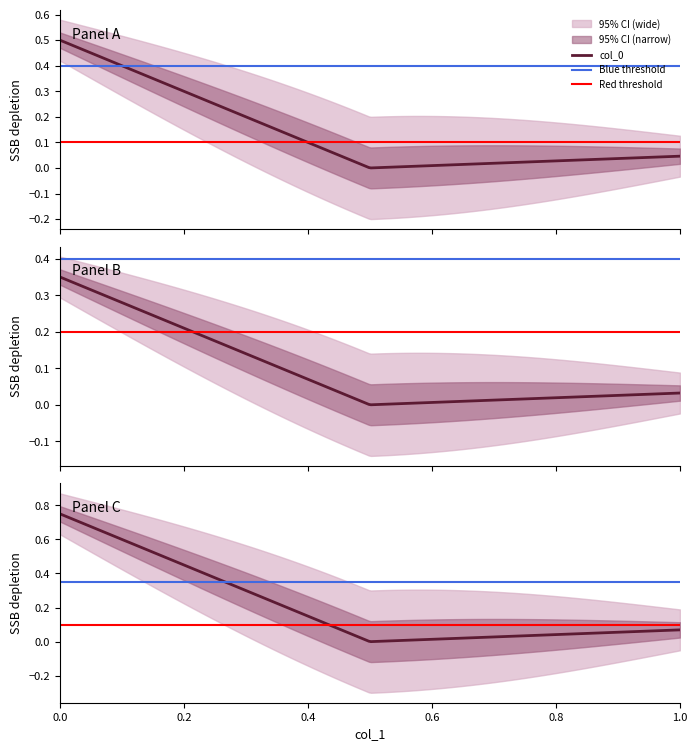

True or false: the data shows 0.2 at 0.5.

False